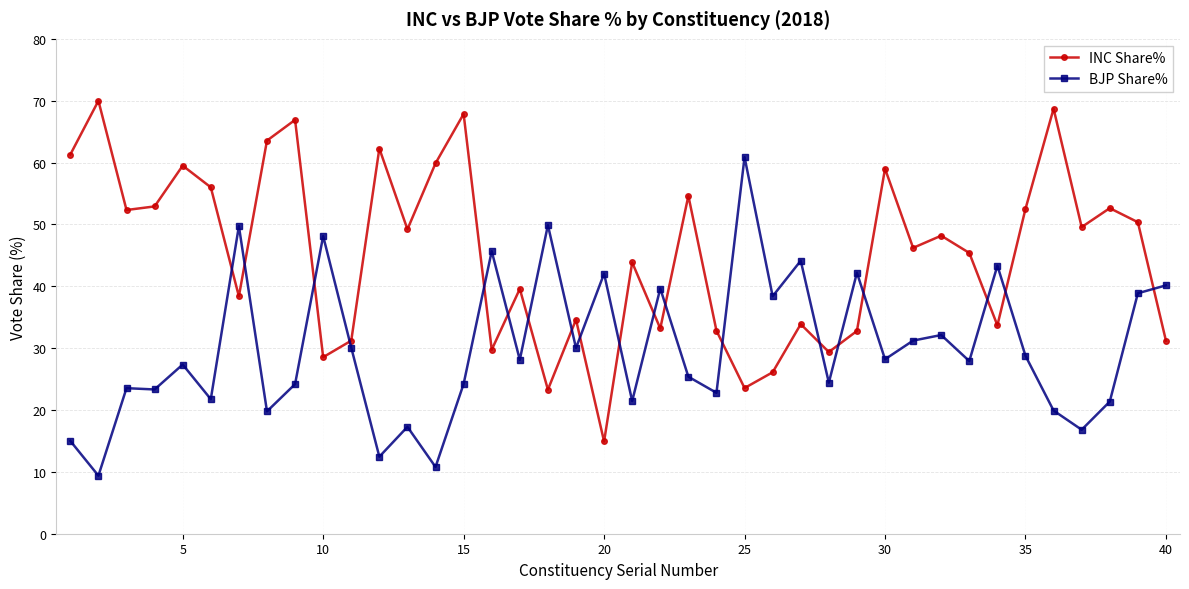

Which series has the largest total across all categories?

INC Share%